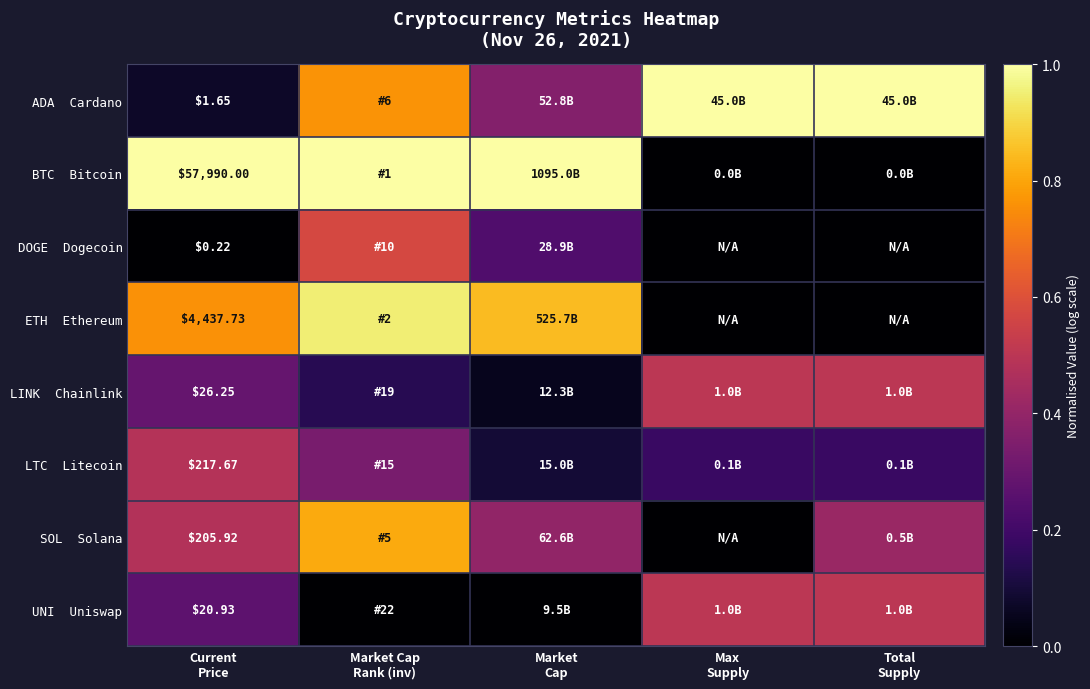

At Max Supply, list the series in order from smallest to largest.

BTC Bitcoin, DOGE Dogecoin, ETH Ethereum, SOL Solana, LTC Litecoin, LINK Chainlink, UNI Uniswap, ADA Cardano